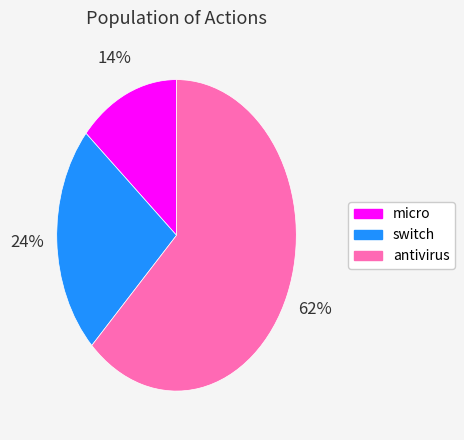

Is the sum of switch and antivirus greater than half?

Yes